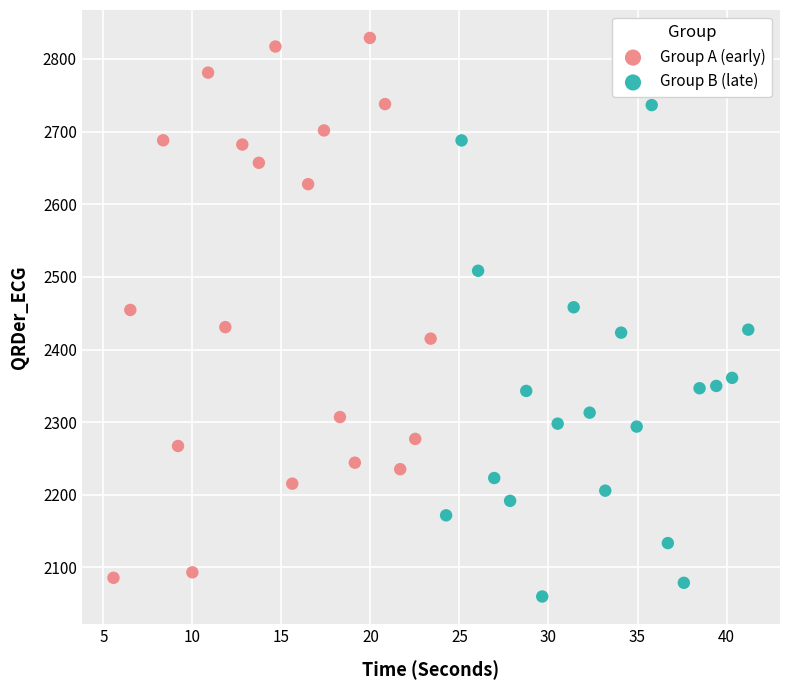

Which series reaches the minimum Y coordinate?

Group B (late)